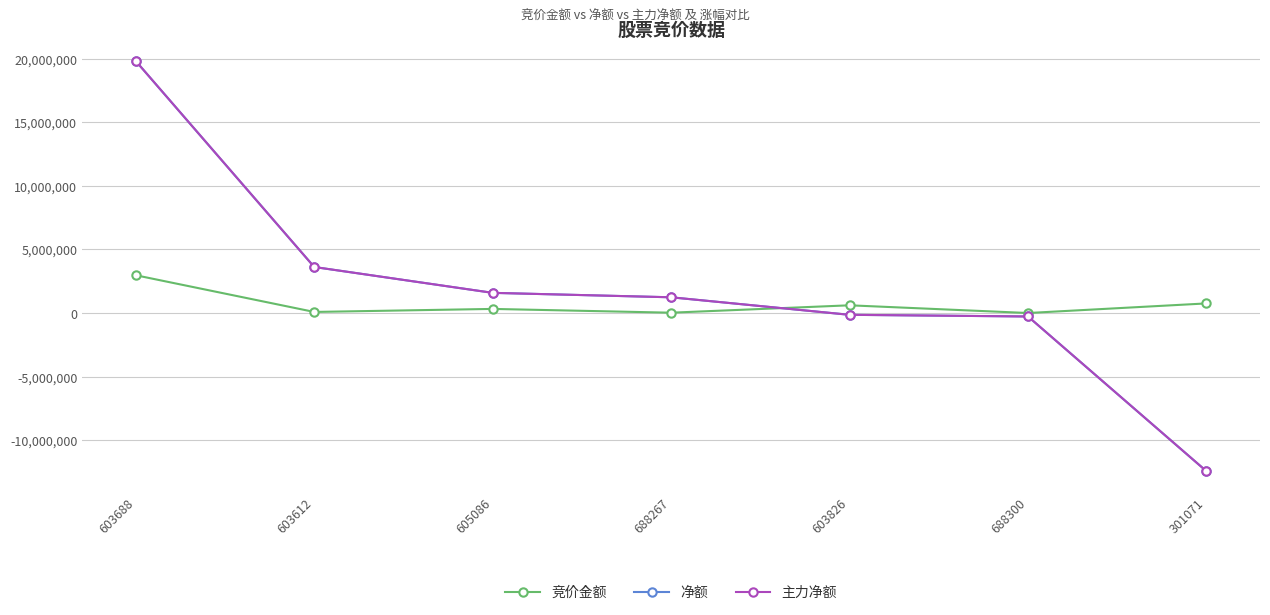

Does the chart have visible grid lines?

Yes